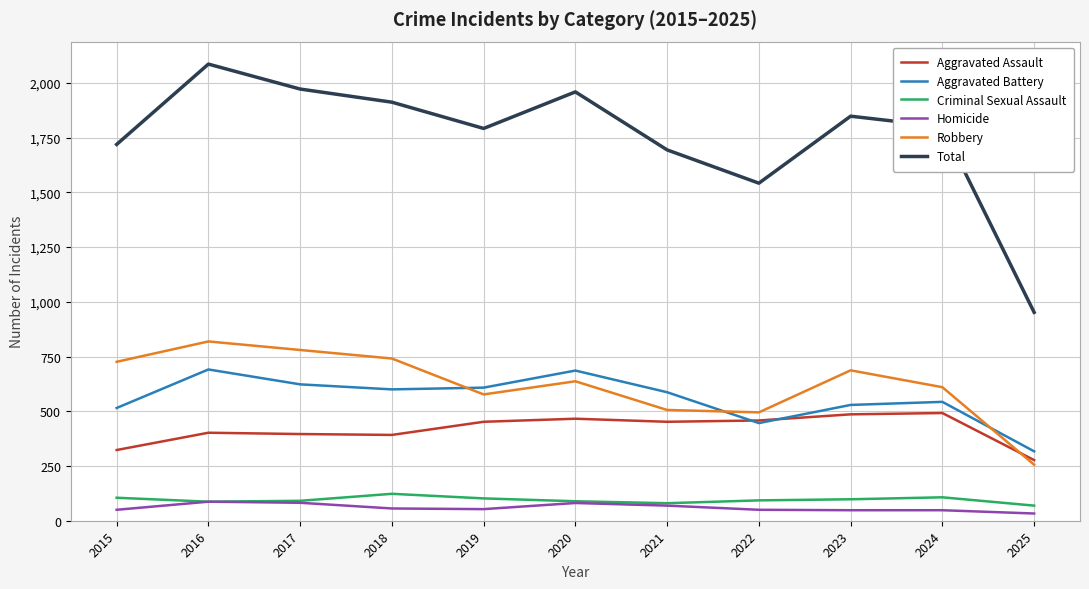

True or false: Robbery and Total intersect in this chart.

False